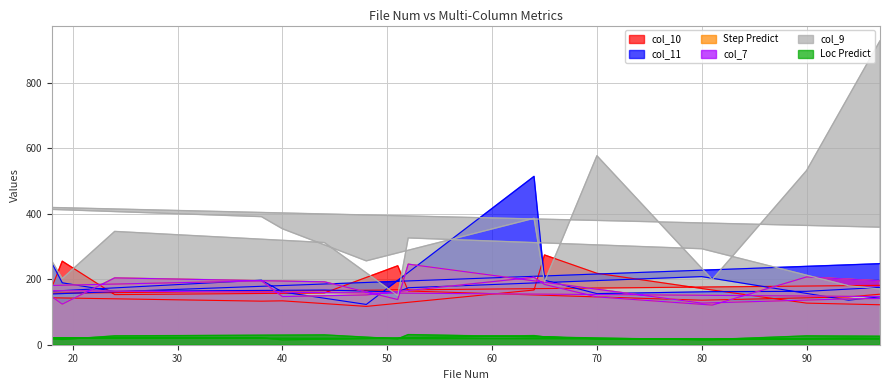

At which category does col_11 reach its first local valley?

24